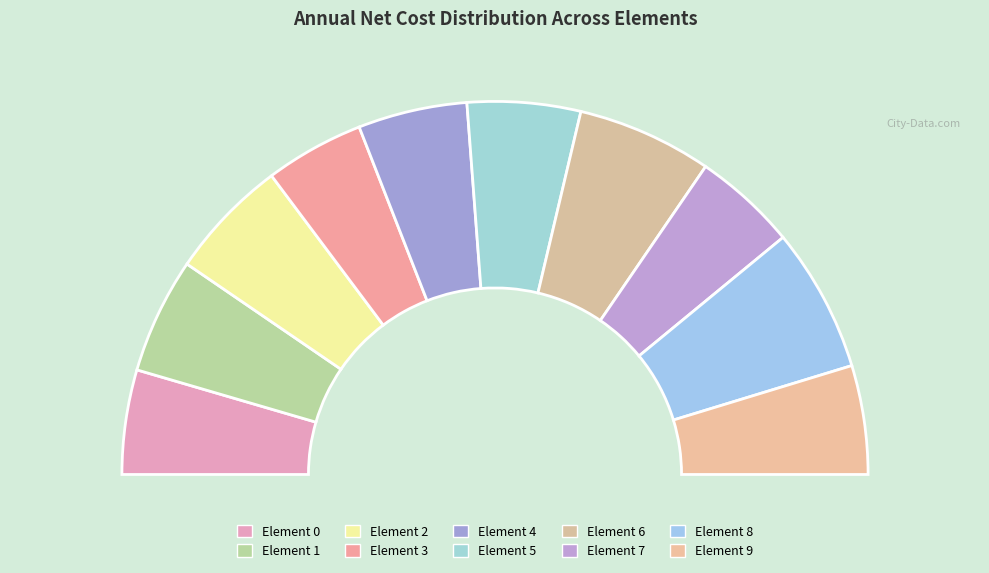

What is the ratio of the value at 0 to the value at 8?

0.7